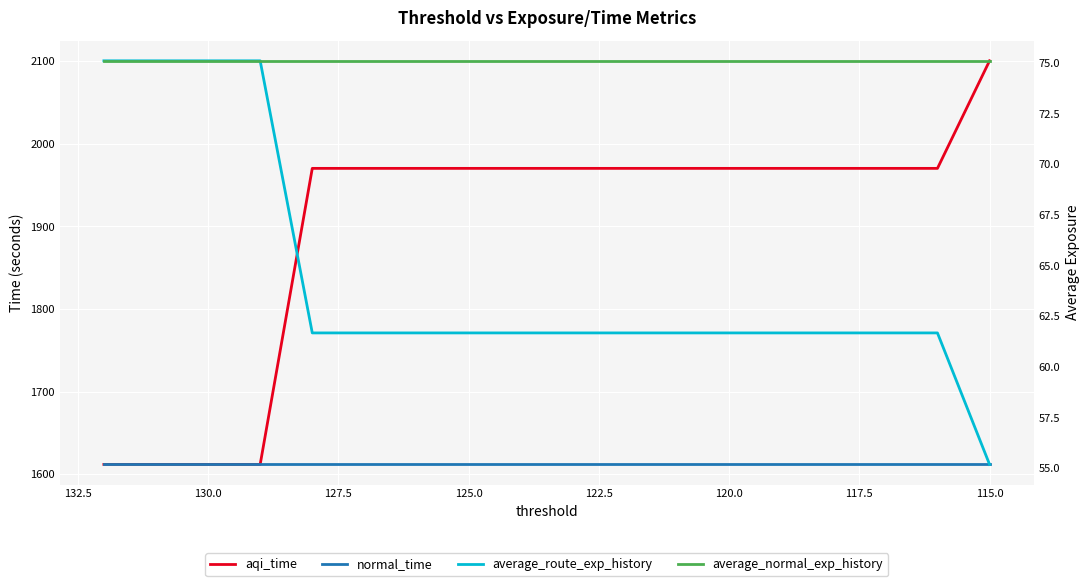

What are all the series names shown in the legend?

aqi_time, normal_time, average_route_exp_history, average_normal_exp_history